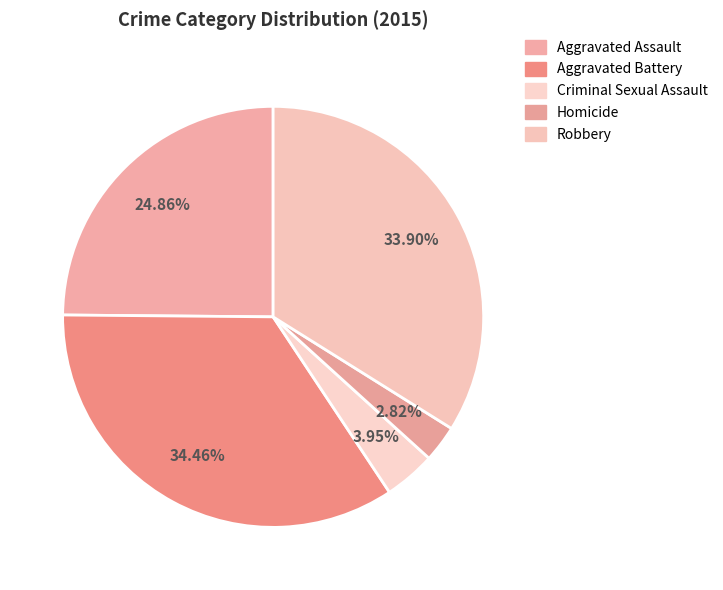

Is there a majority slice in this chart?

No